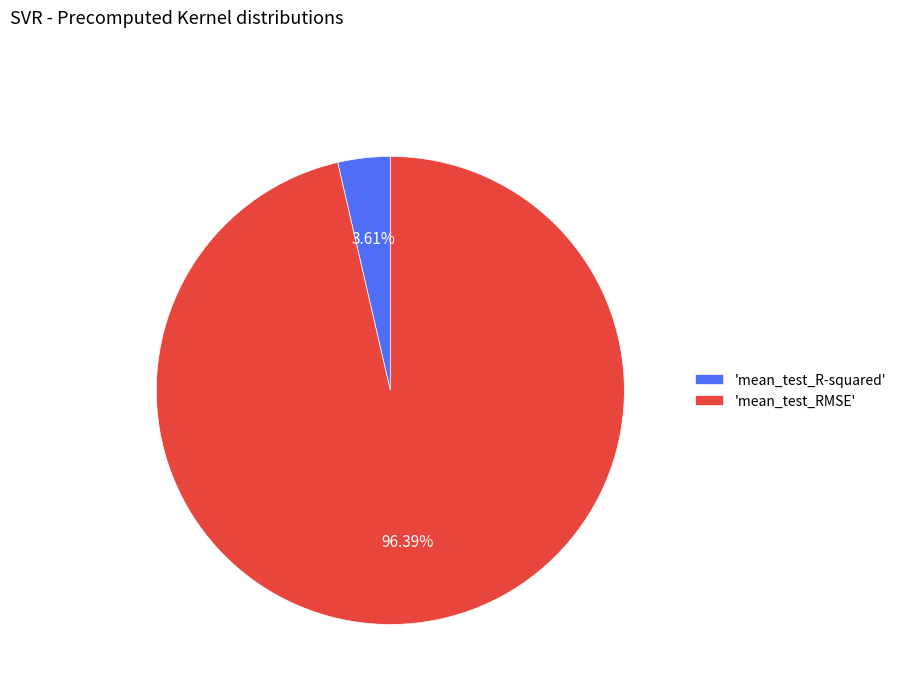

To the nearest percent, what is the difference between the largest and smallest slice percentages?

93%